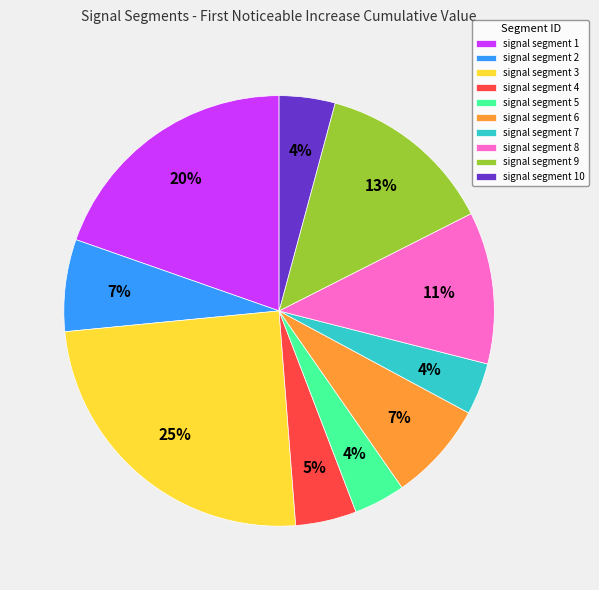

To the nearest percent, what is the difference between the largest and smallest slice percentages?

21%